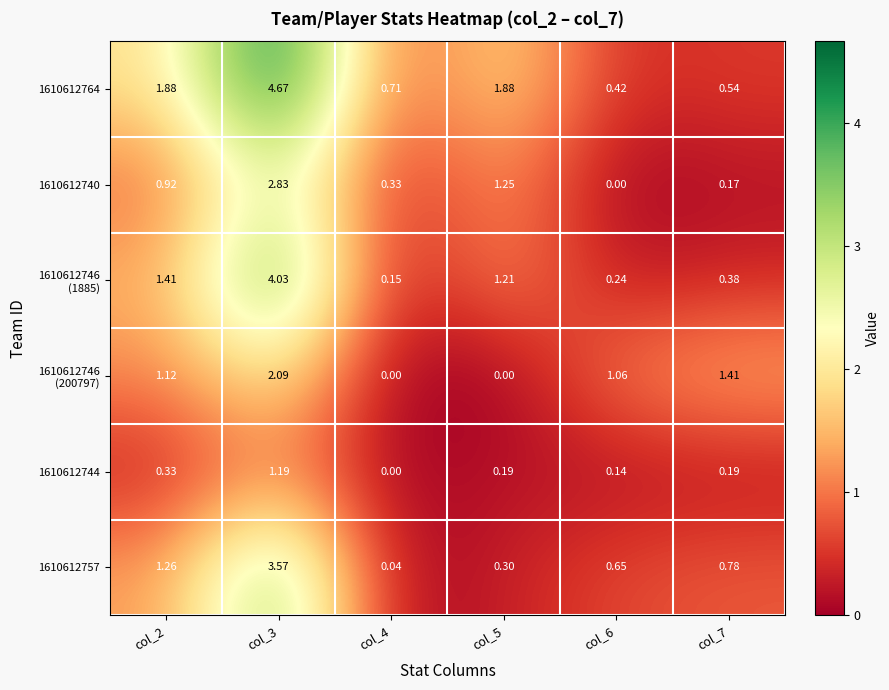

Is the value of 1610612740 at col_3 greater than the value of 1610612757 at col_6?

Yes